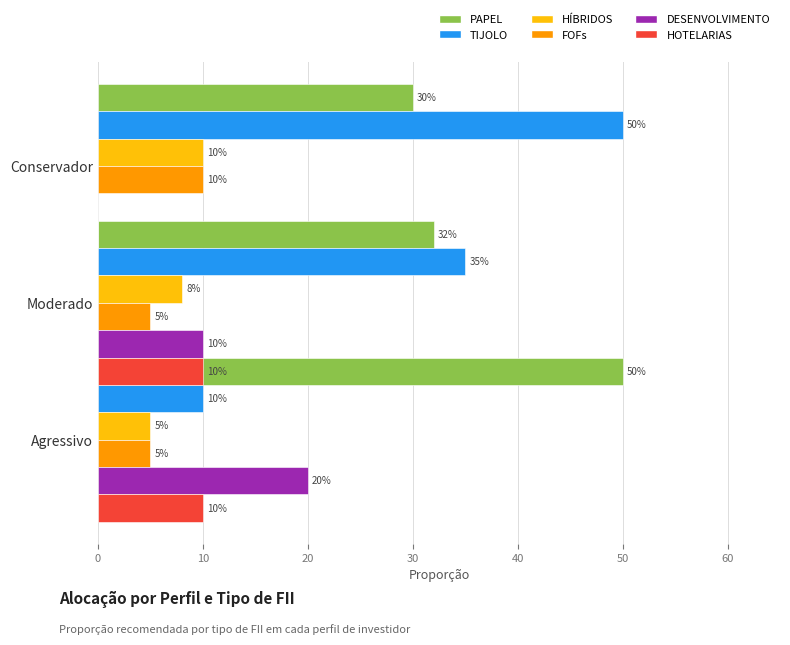

What are all the series names shown in the legend?

PAPEL, TIJOLO, HÍBRIDOS, FOFs, DESENVOLVIMENTO, HOTELARIAS